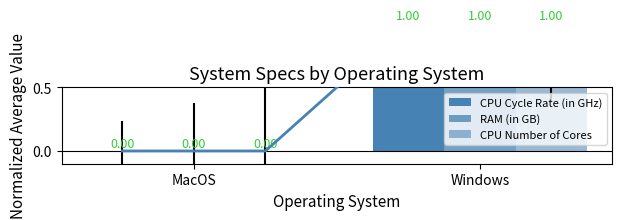

The CPU Number of Cores series shows 1 at Windows. True or false?

True